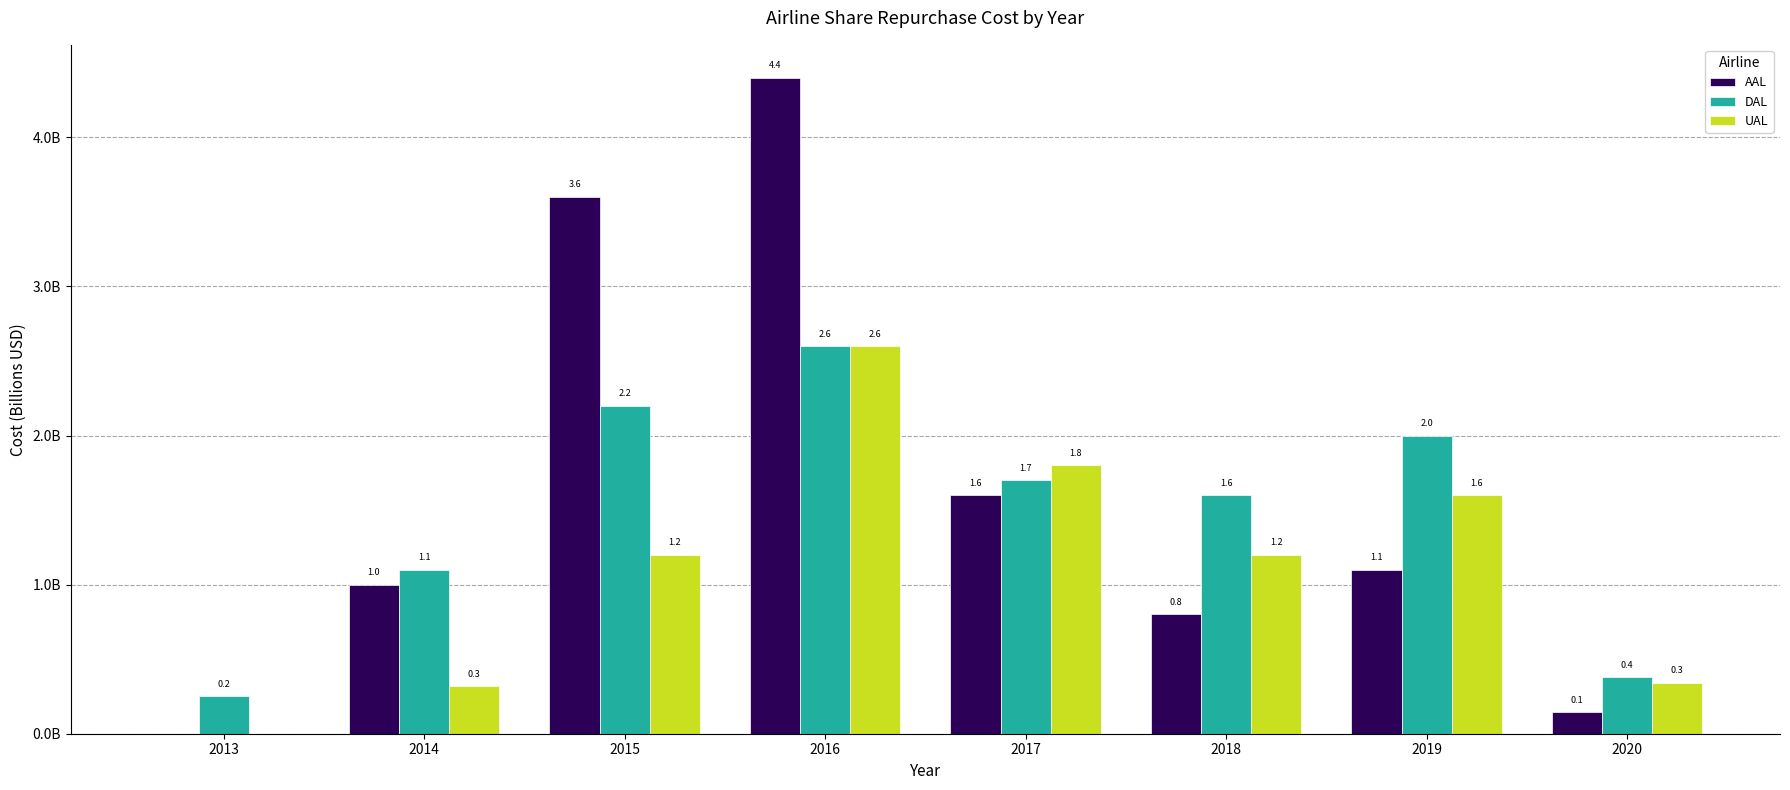

Are the bars grouped side by side (vs. stacked)?

Yes